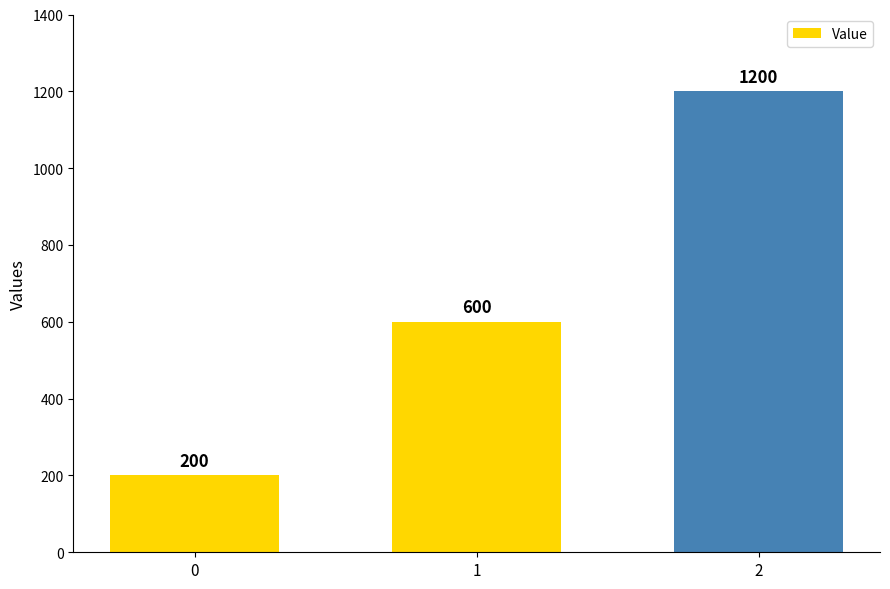

List the labels in order of value, largest first.

2, 1, 0